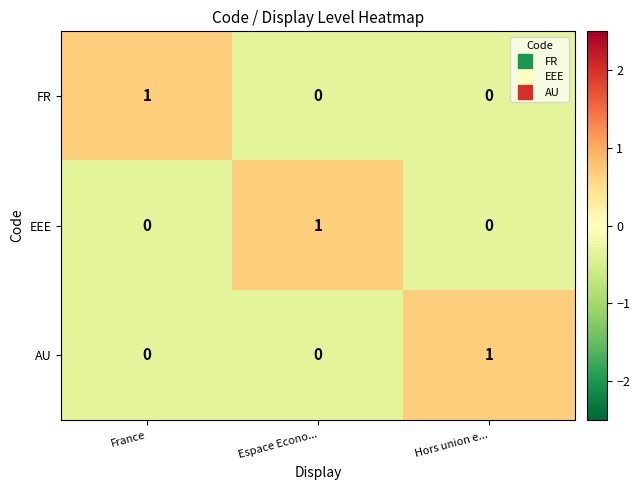

How many values in EEE are above zero?

1